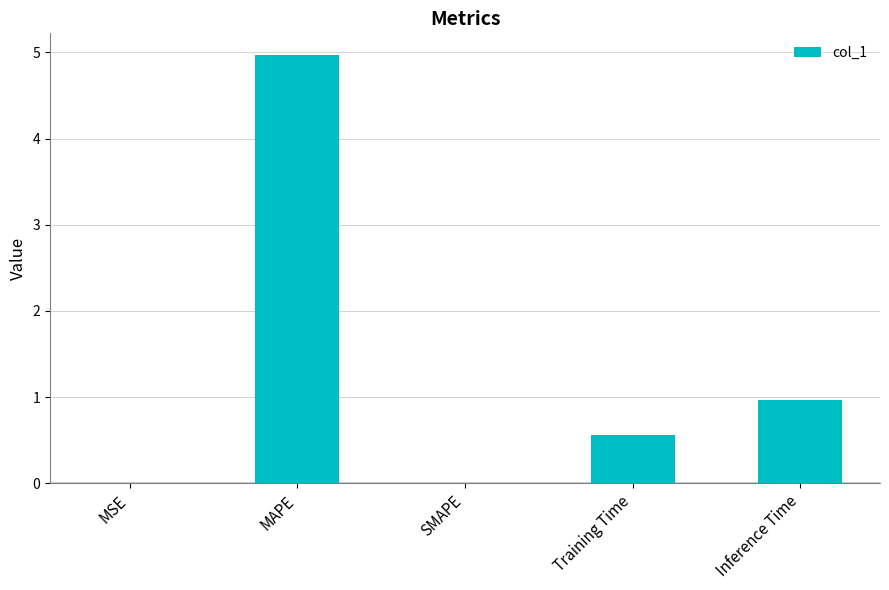

Which has a higher value, Training Time or SMAPE?

Training Time